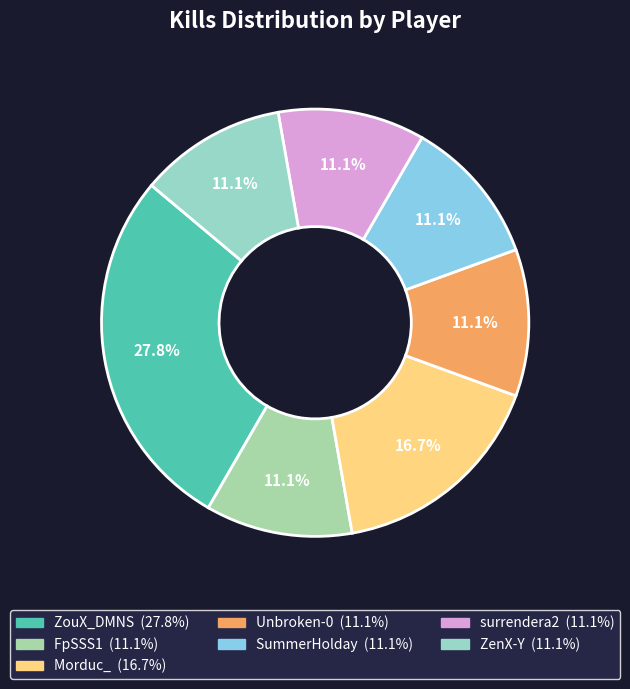

To the nearest percent, what is the difference between the Unbroken-0 and ZouX_DMNS slice percentages?

17%